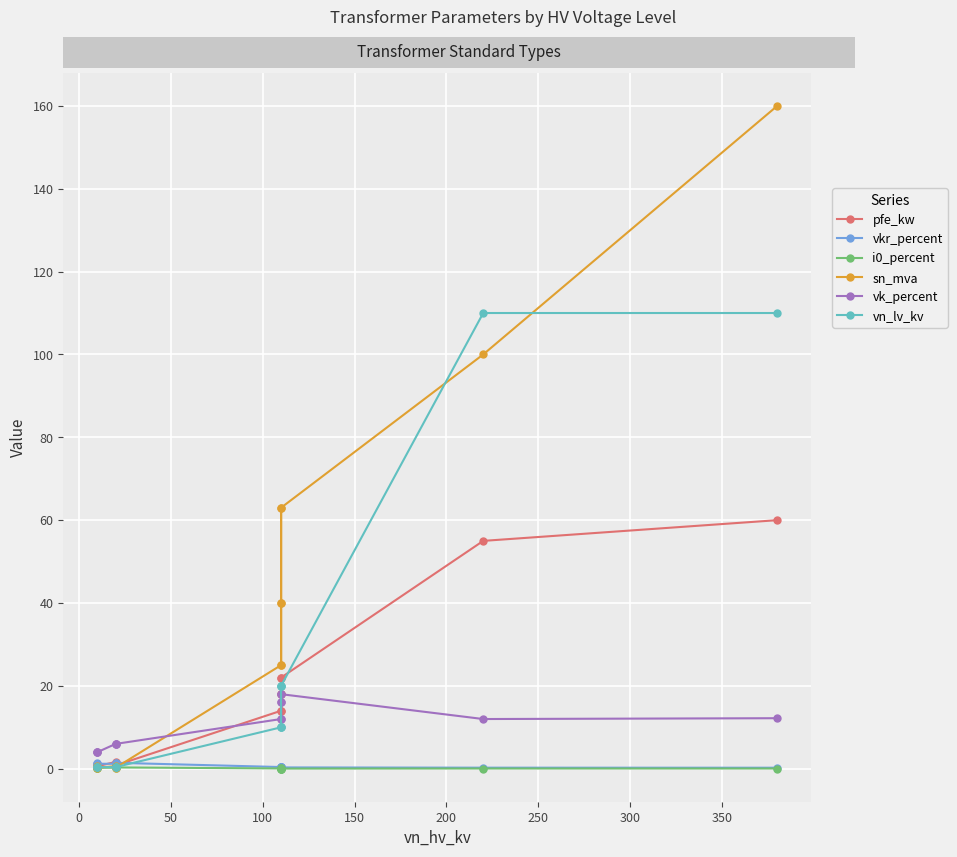

How many values in the pfe_kw series exceed 14?

6